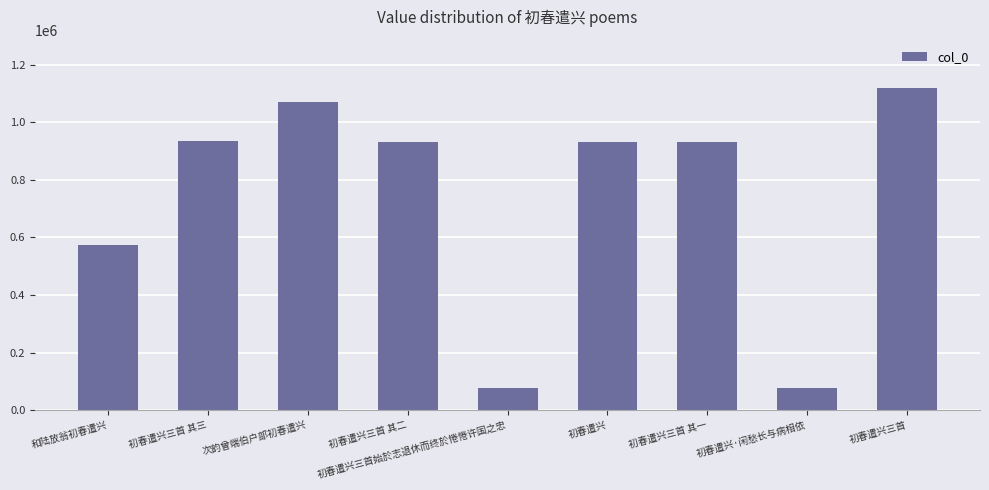

How many distinct data groups are displayed?

1